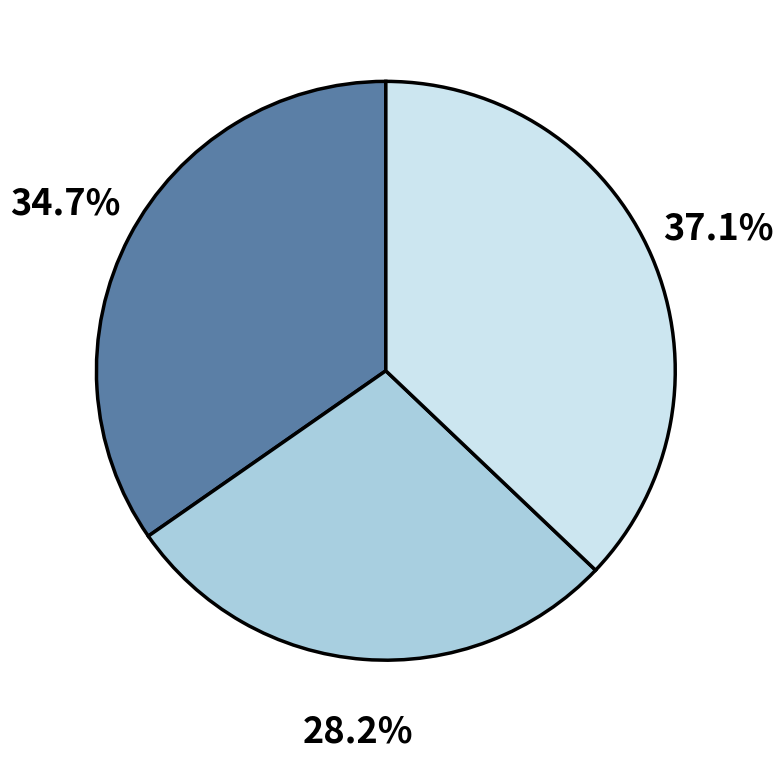

Is there any slice that represents more than half of the pie?

No